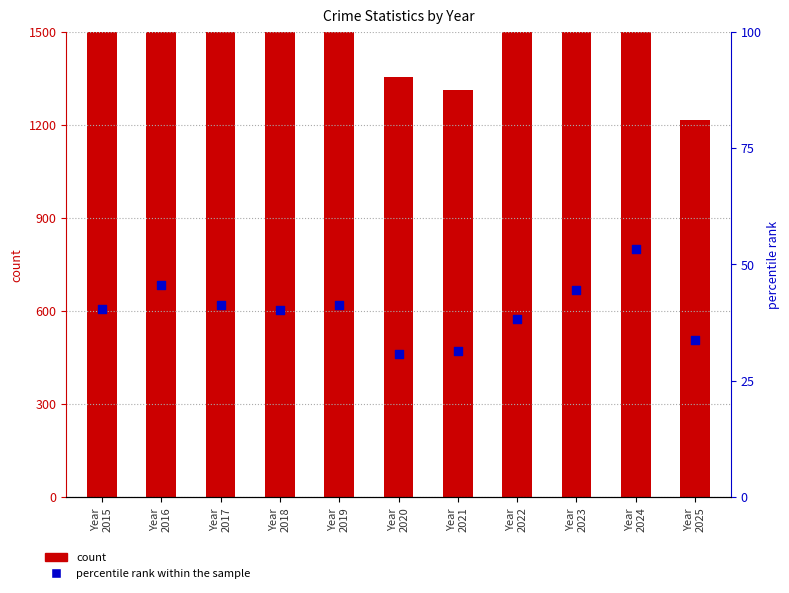

Which series reaches the minimum Y coordinate?

percentile rank within the sample